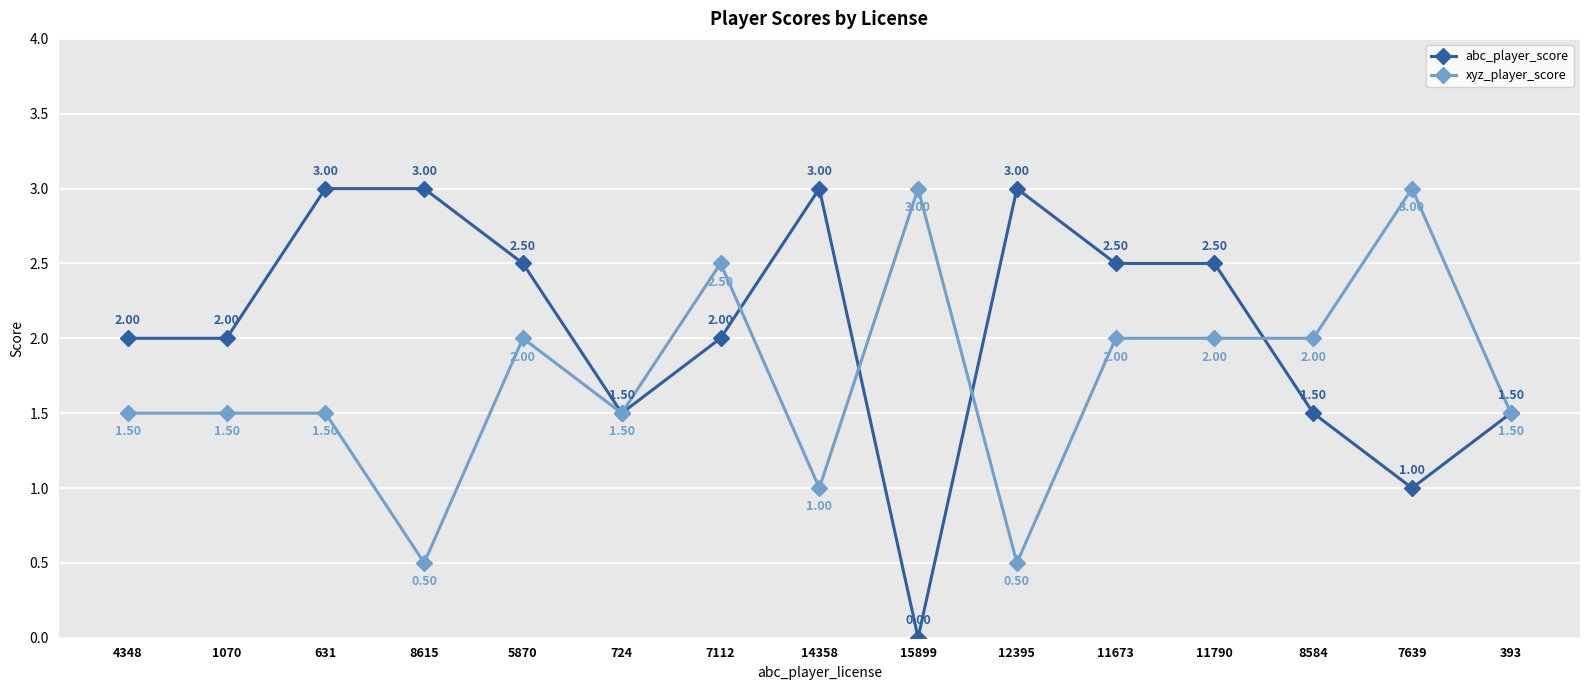

What is the approximate value of xyz_player_score at 1070?

1.5